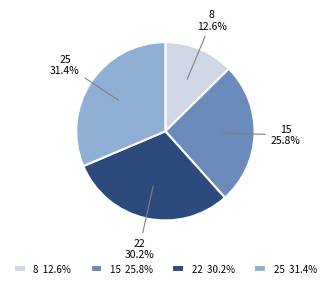

What percentage is the 22 slice, to the nearest percent?

30%